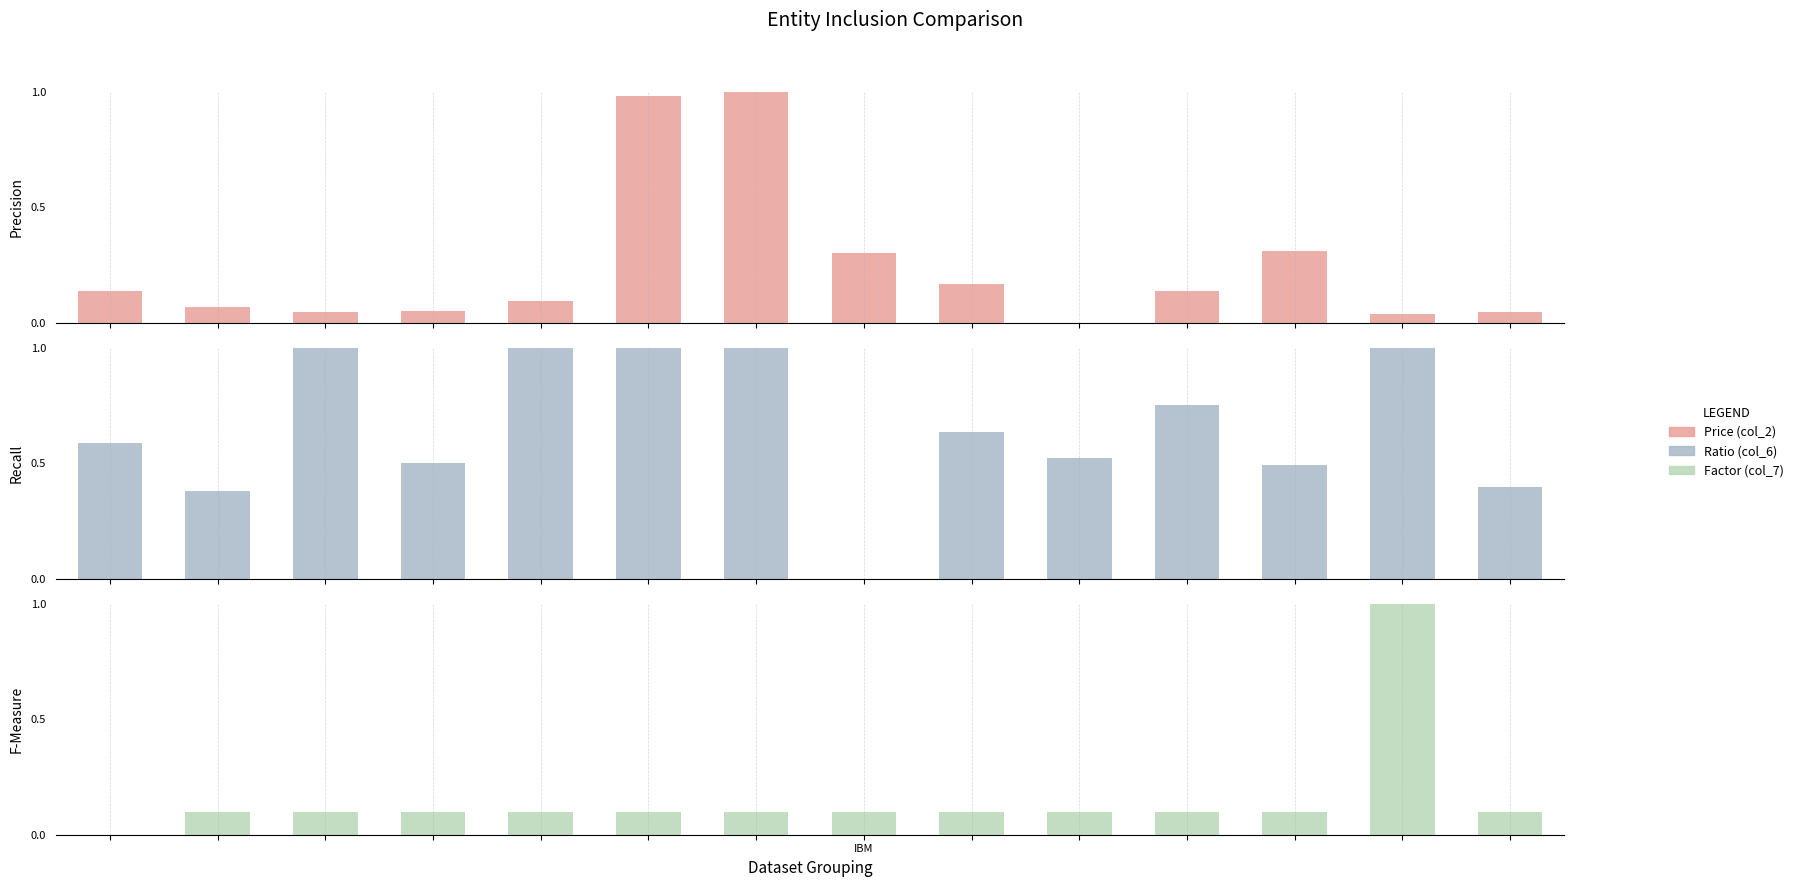

What is the sum of the F-Measure values at 10 and 12?

1.1